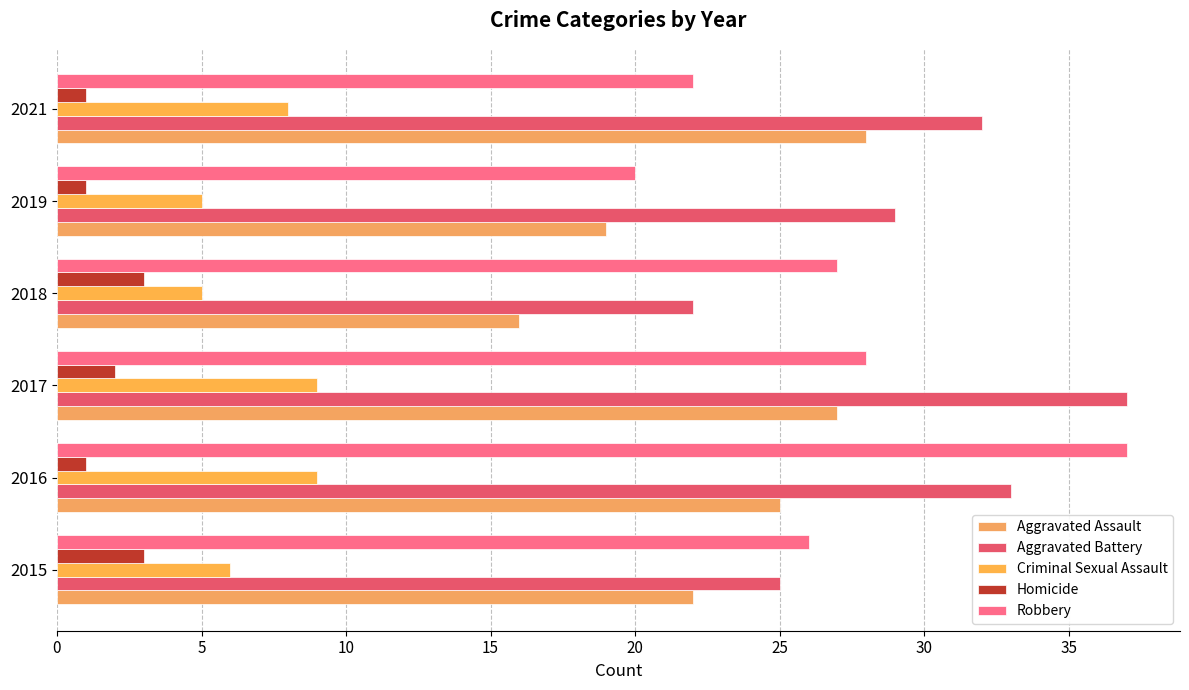

Reading left to right, extract all data points from this chart.

Aggravated Assault: 22	25	27	16	19	28
Aggravated Battery: 25	33	37	22	29	32
Criminal Sexual Assault: 6	9	9	5	5	8
Homicide: 3	1	2	3	1	1
Robbery: 26	37	28	27	20	22